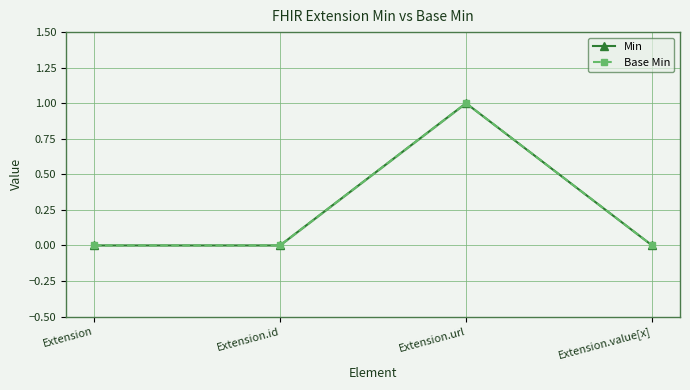

True or false: Min and Base Min cross at least once.

False